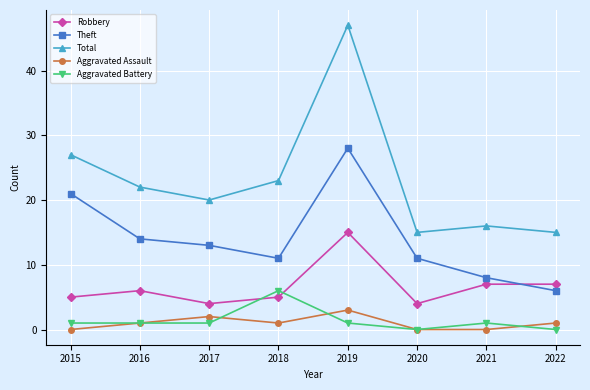

True or false: Robbery has a value of 12 at 2021.

False